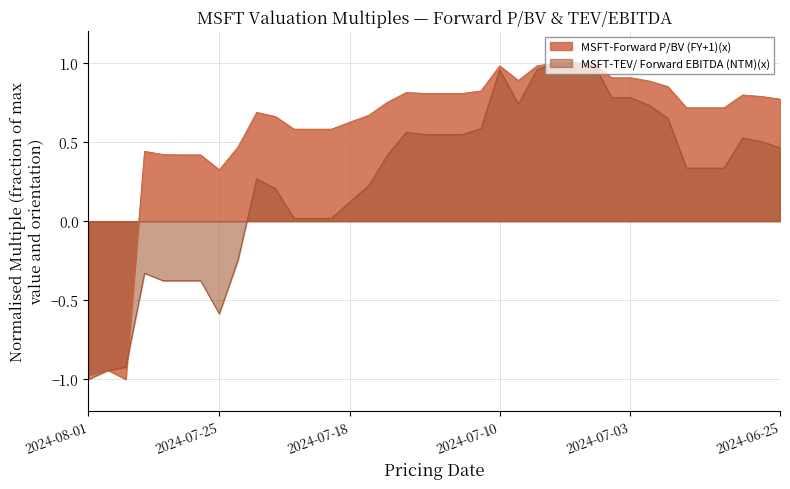

What is the total value across all series at 2024-07-09?

1.6